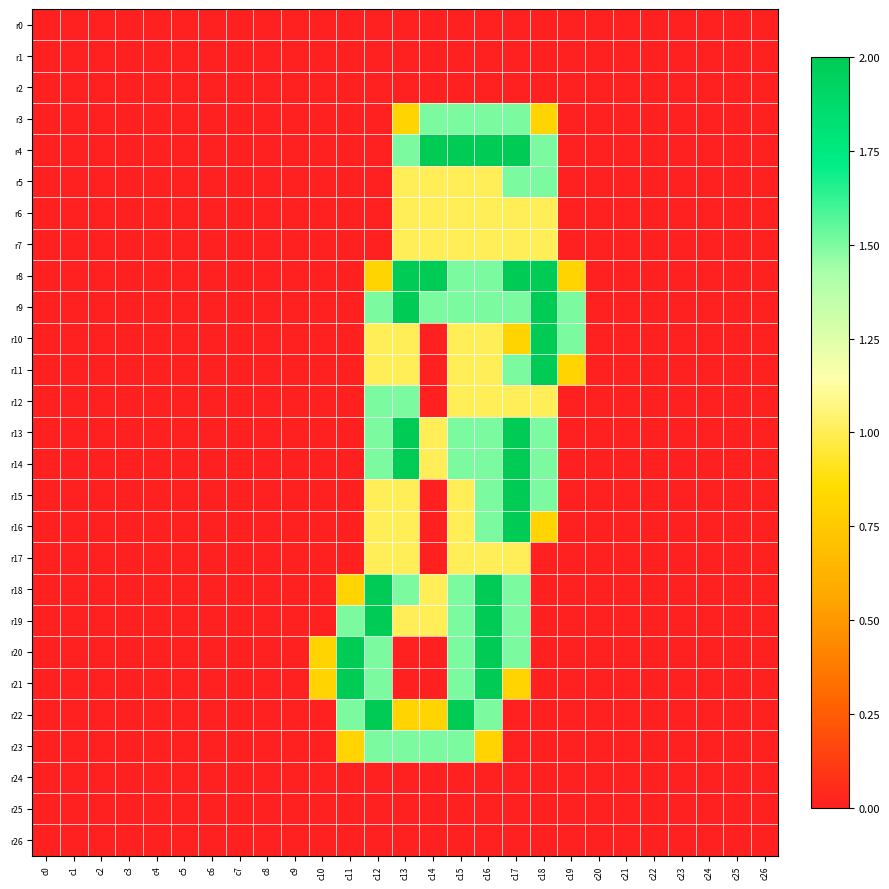

Which series changed the most between c0 and c2?

r0